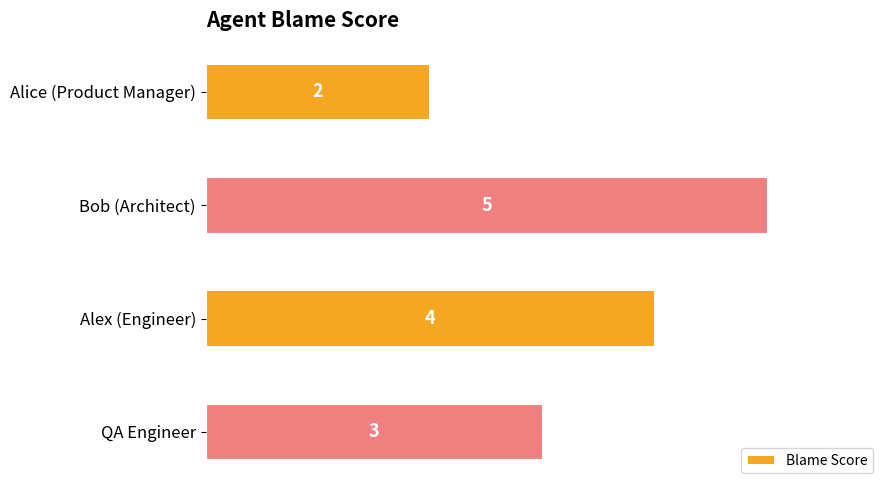

What is the difference between the maximum and minimum values?

3